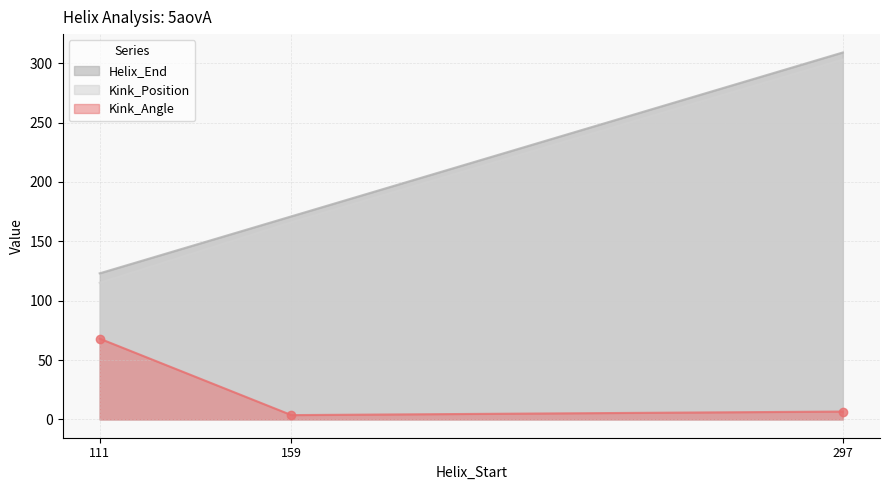

Reading right to left, transcribe all the data shown in this chart.

Helix_End: 309.0	171.0	123.0
Kink_Position: 303.0	166.0	115.0
Kink_Angle: 6.6	3.6	68.0